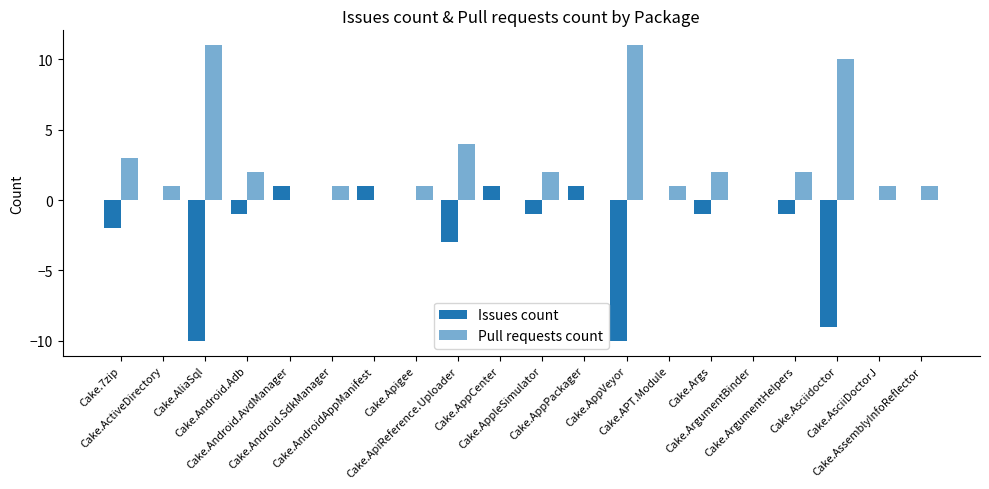

How many series are shown in this chart?

2